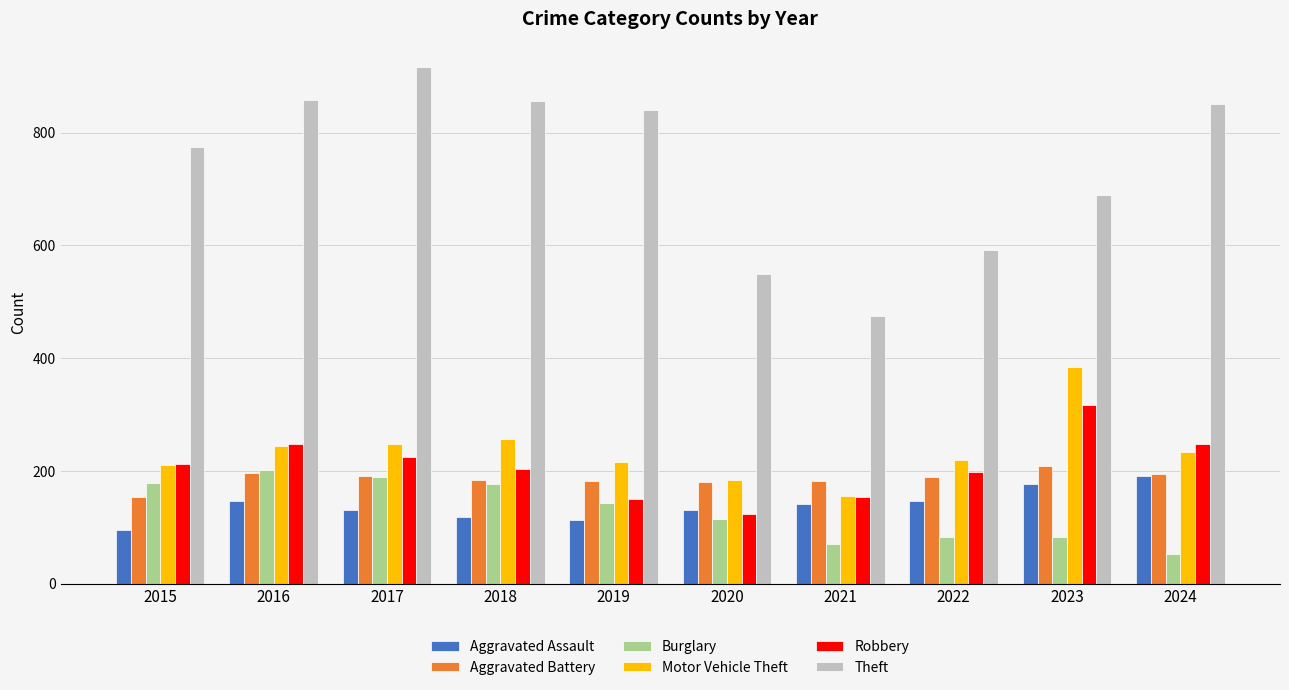

Which series changed the most between 2017 and 2020?

Theft